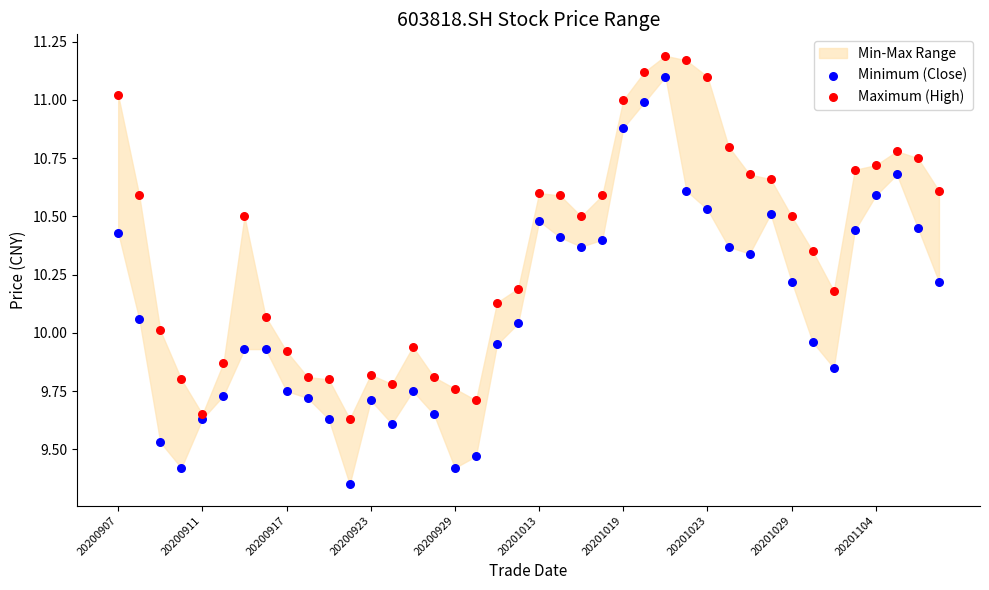

Which series has the widest spread of Y values?

Minimum (Close)